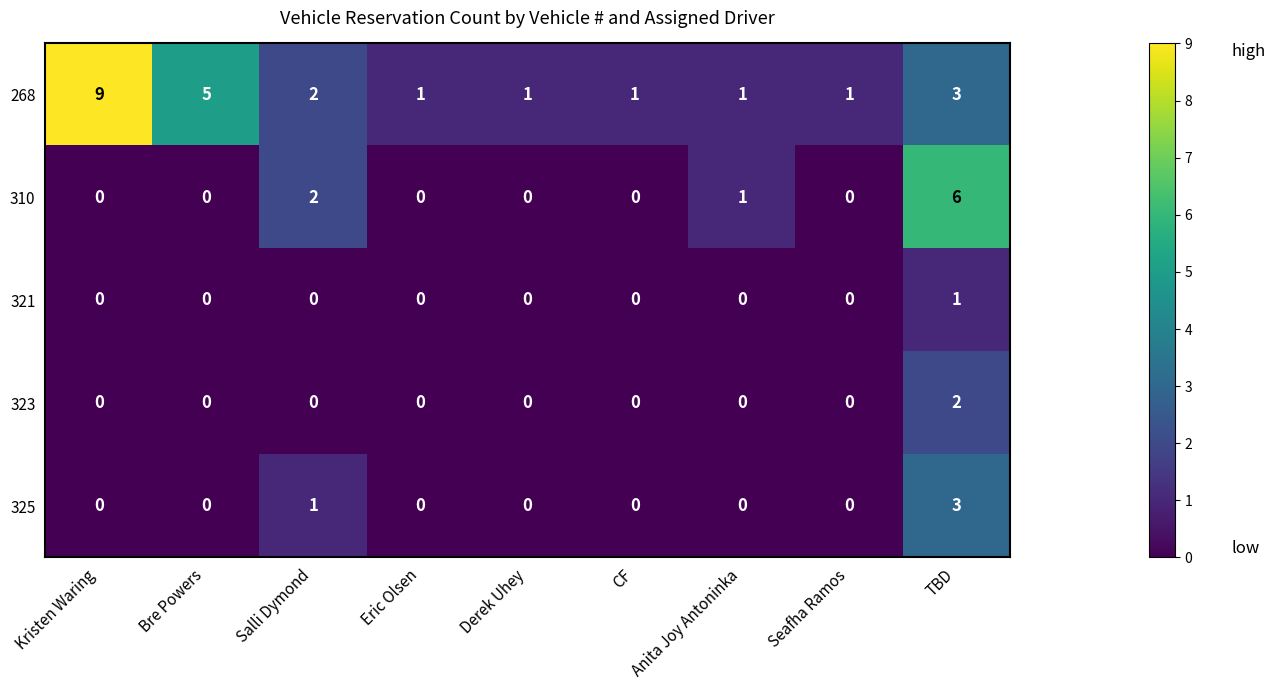

What is the total value across all series at Anita Joy Antoninka?

2